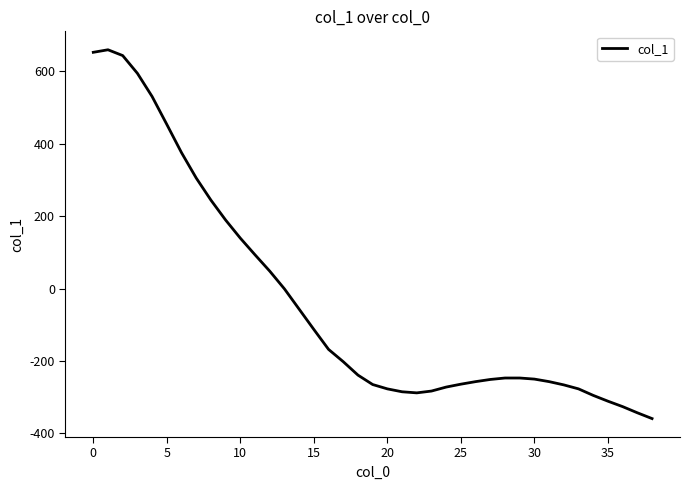

What is the difference between the maximum and minimum values?

1018